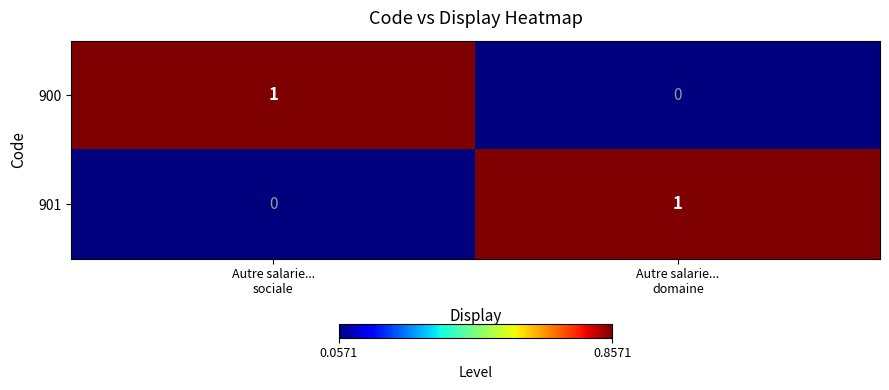

Rank the series at Autre salarie...
domaine from lowest to highest value.

900, 901